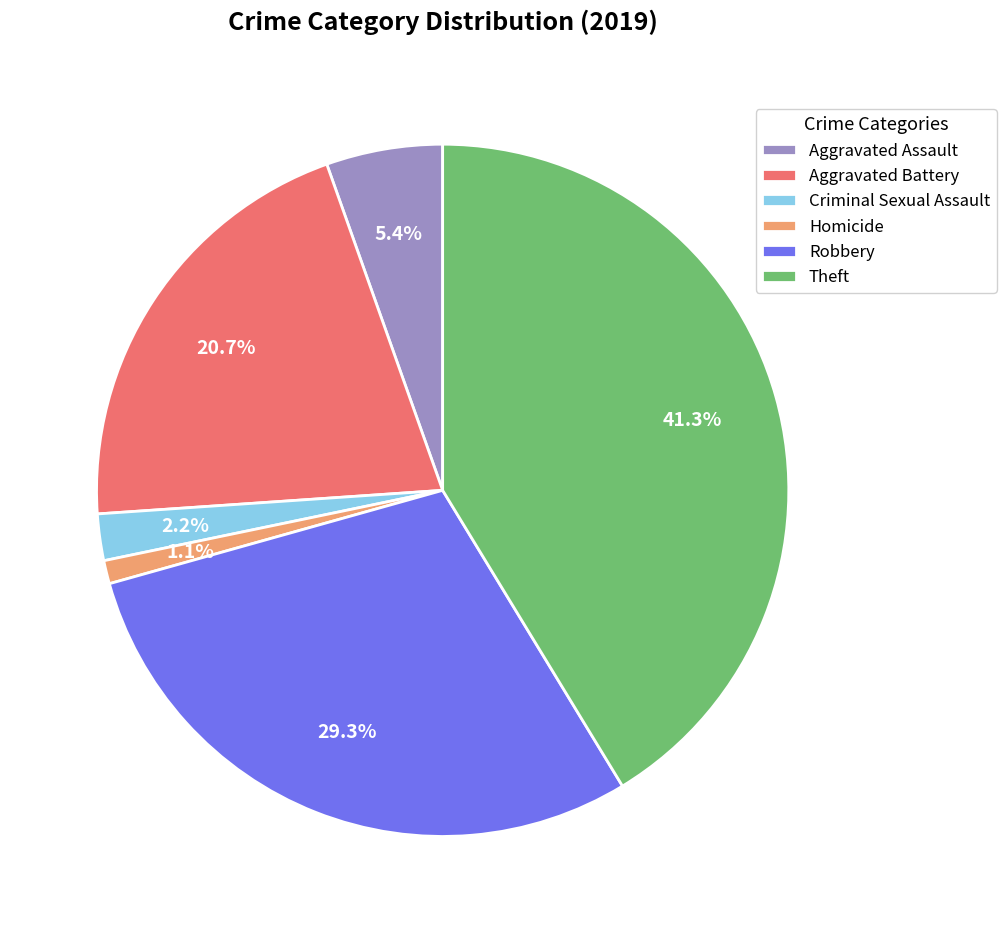

What is the largest slice in the pie chart?

Theft